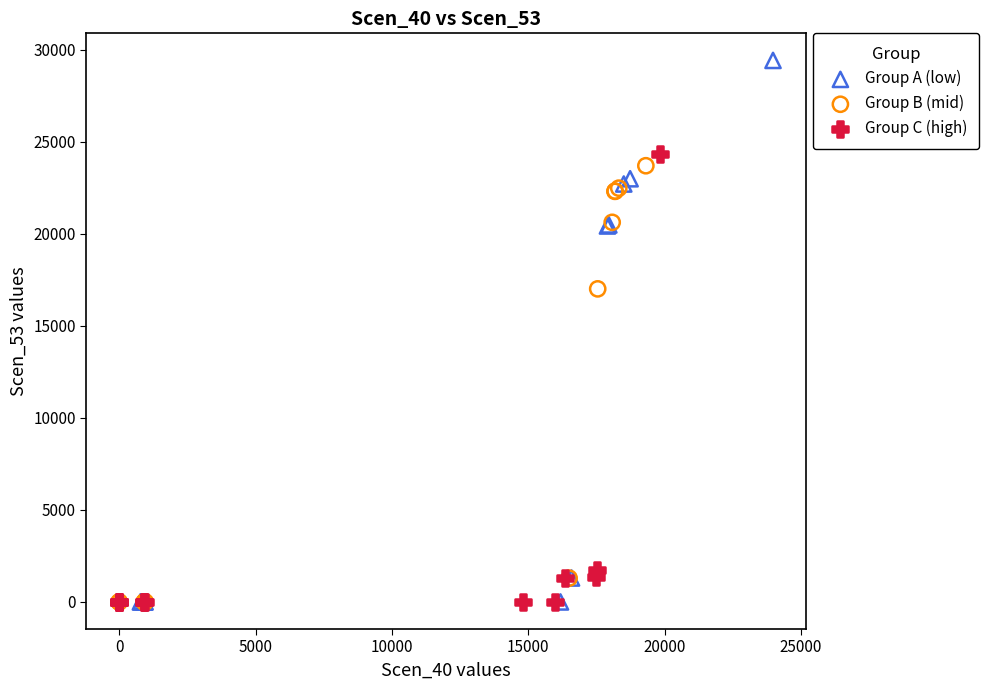

What are all the series names shown in the legend?

Group A (low), Group B (mid), Group C (high)